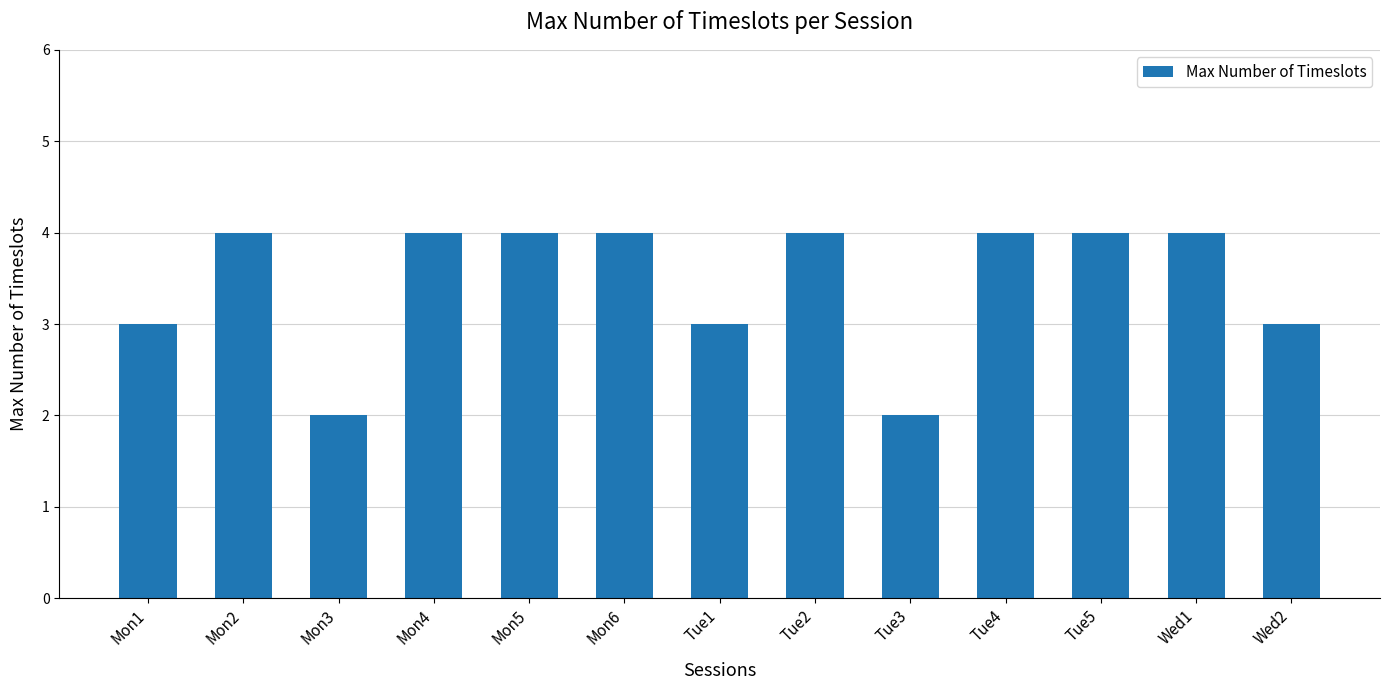

What is the difference between the maximum and second lowest values?

2